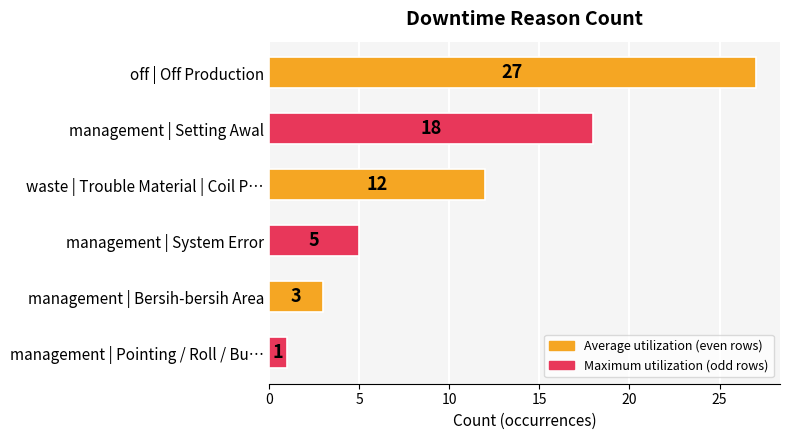

Is it true that the value at management | Setting Awal is 18?

True